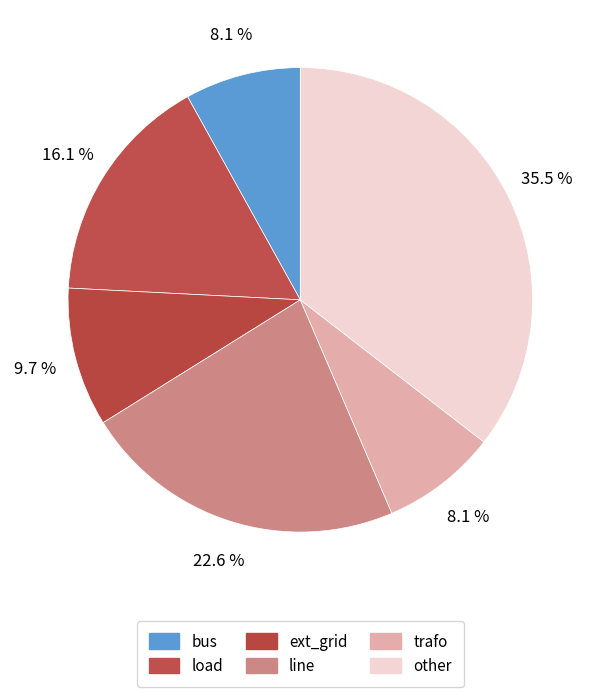

The ext_grid slice represents 22% of the pie. True or false?

False